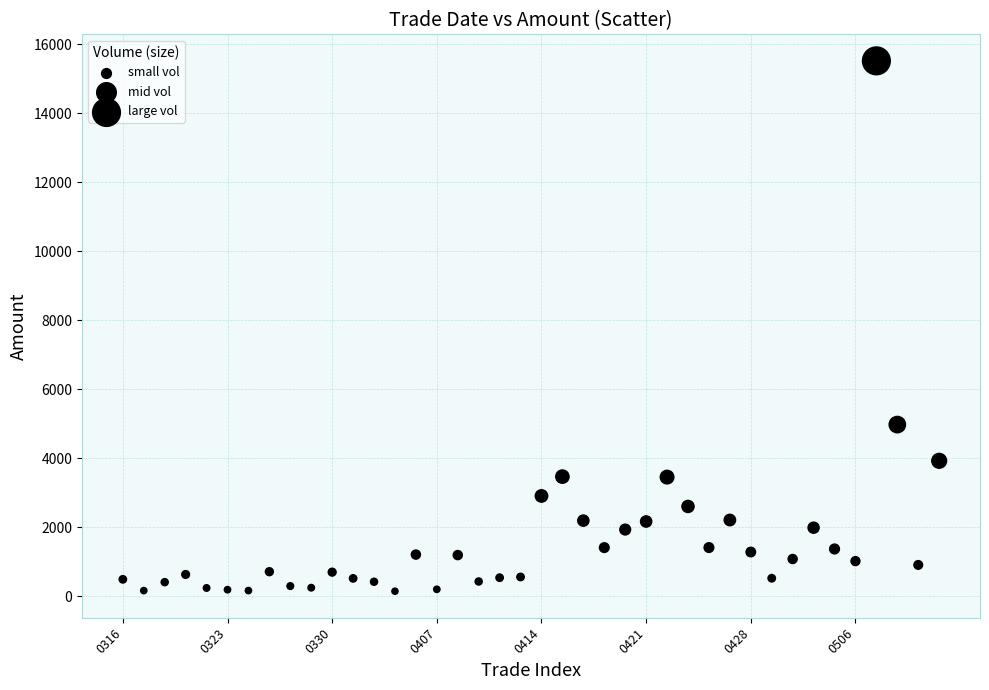

What is the range of Y values (max minus min)?

15372.2